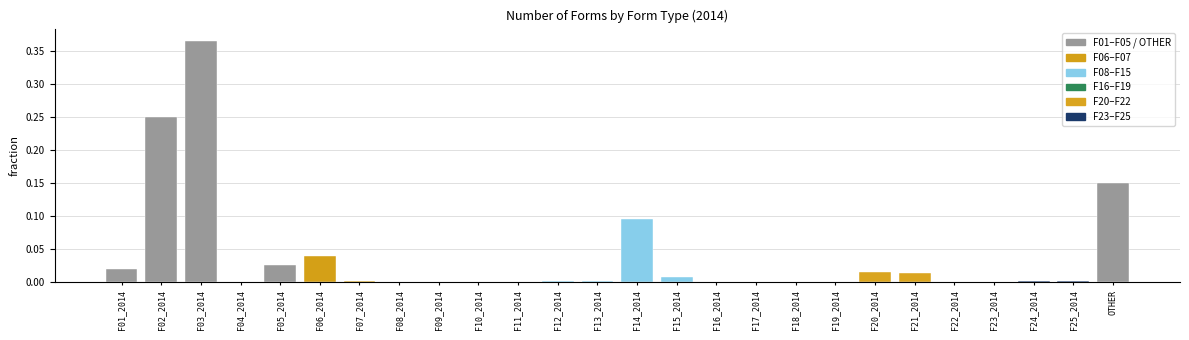

How many series are shown in this chart?

1